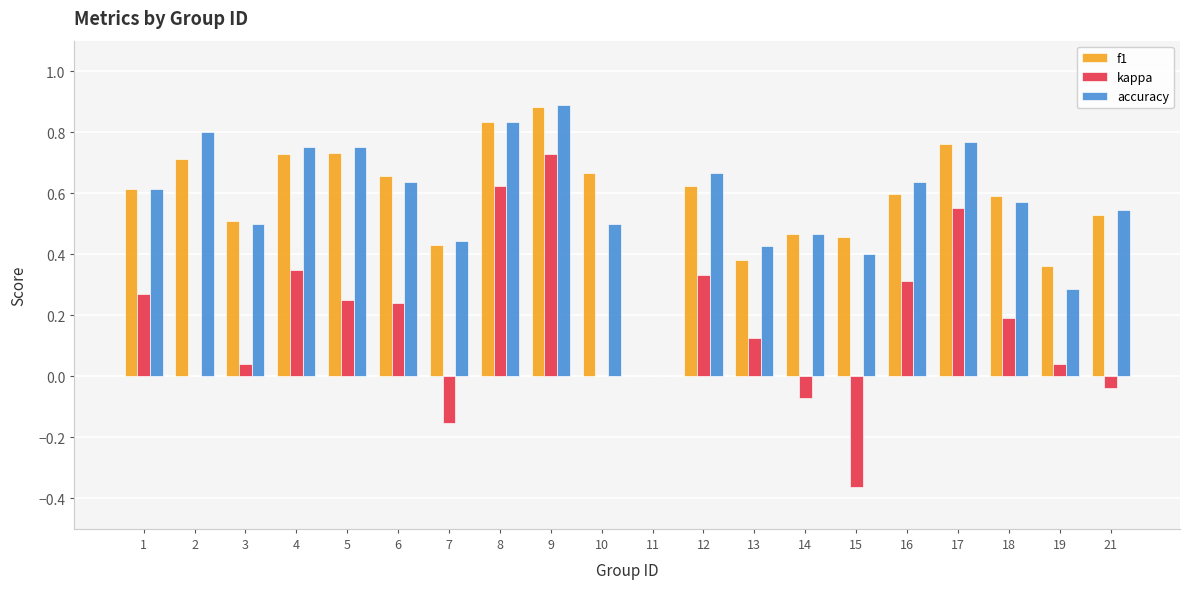

At which category is the sum across all series the highest?

9